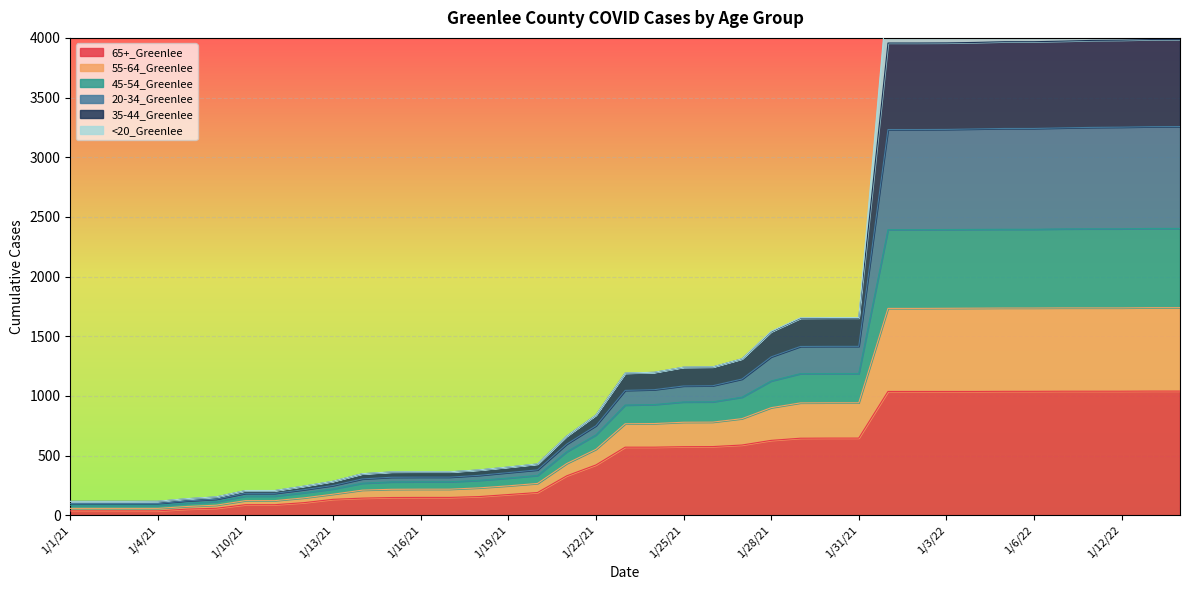

Which category has the lowest value across all series?

1/1/21